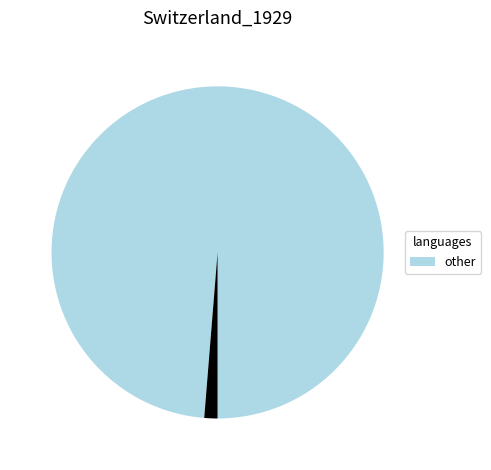

How many segments does this pie chart have?

2